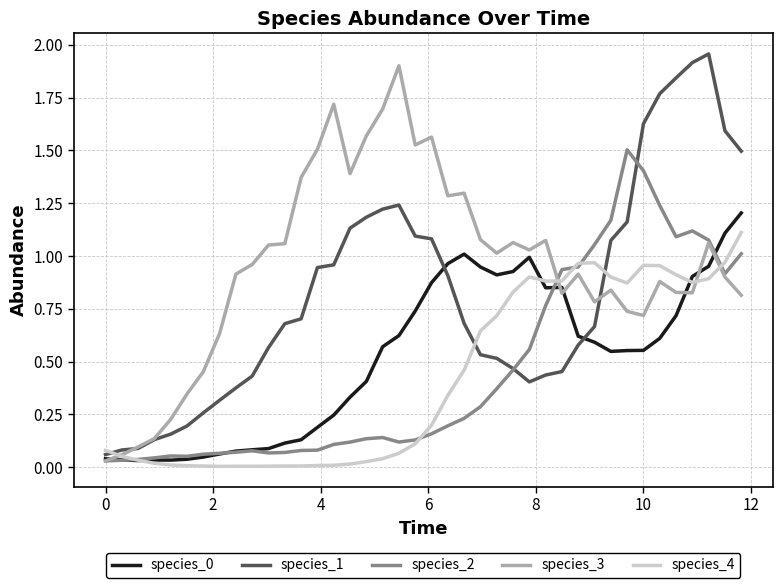

Which series has the largest total across all categories?

species_3